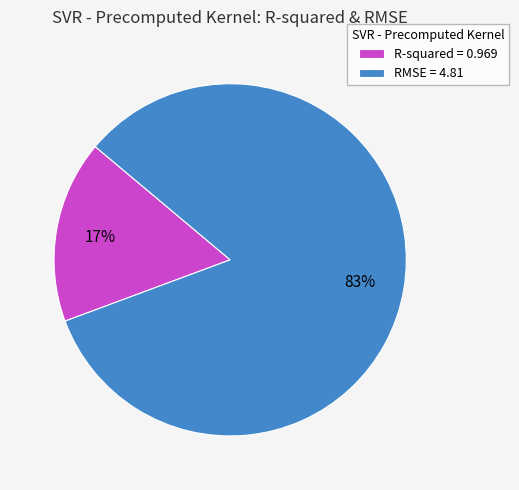

Is it true that R-squared is 3% of the pie?

False